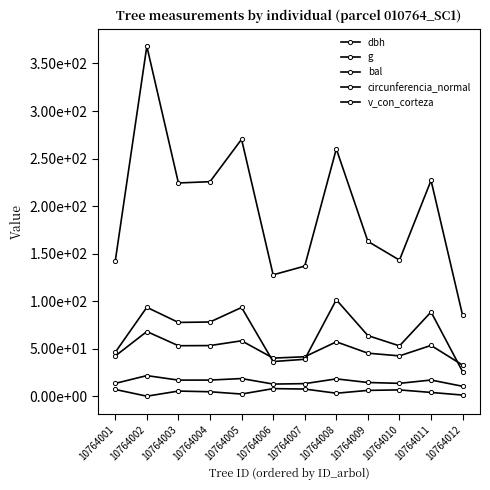

Between 10764007 and 10764009, which series saw the biggest shift?

g